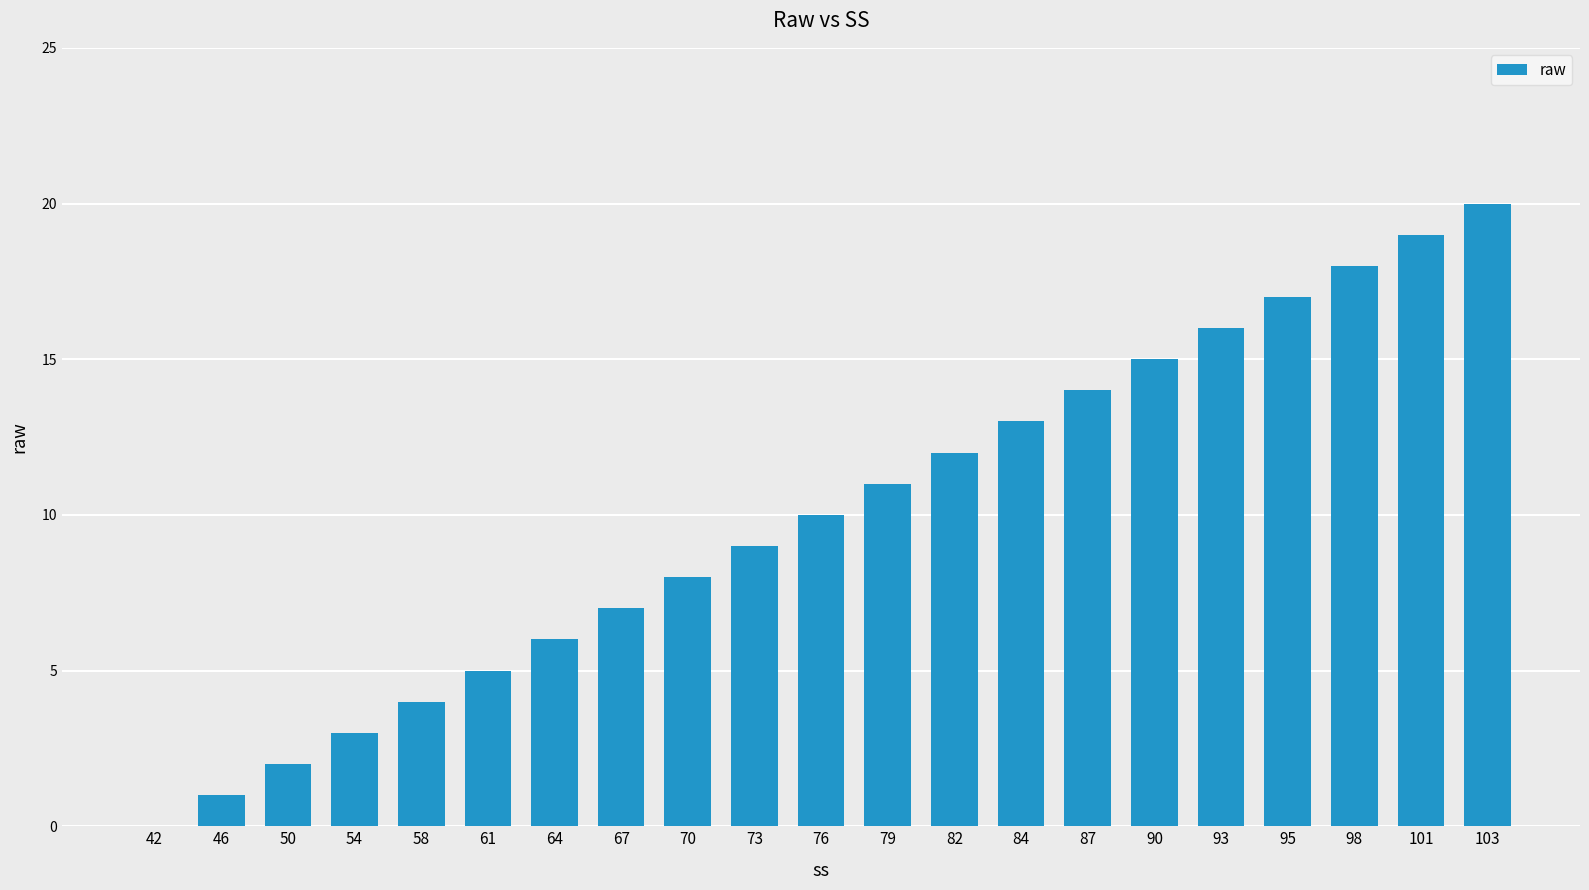

What is the change in value from 50 to 84?

+11